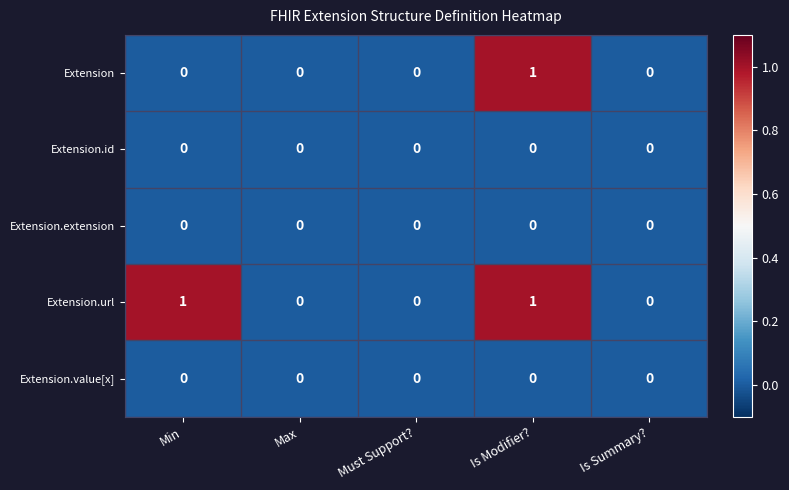

How many series are shown in this chart?

5